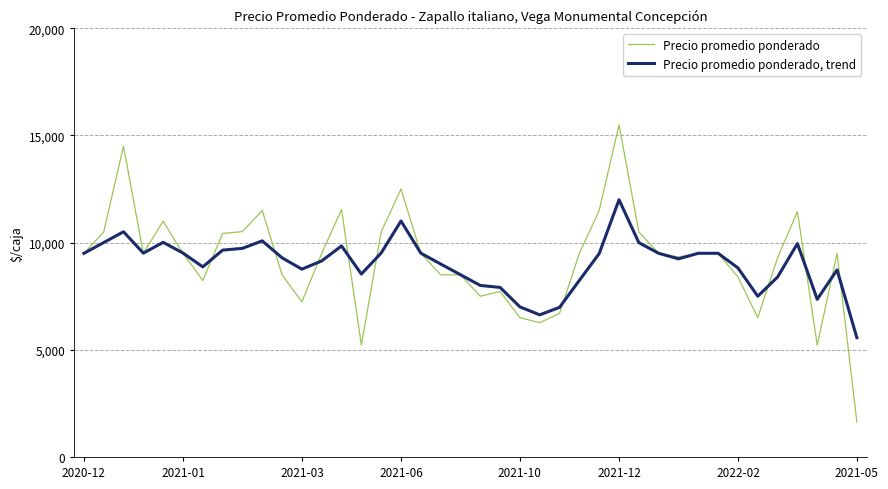

Rank the series by their average value, from lowest to highest.

Precio promedio ponderado, trend, Precio promedio ponderado